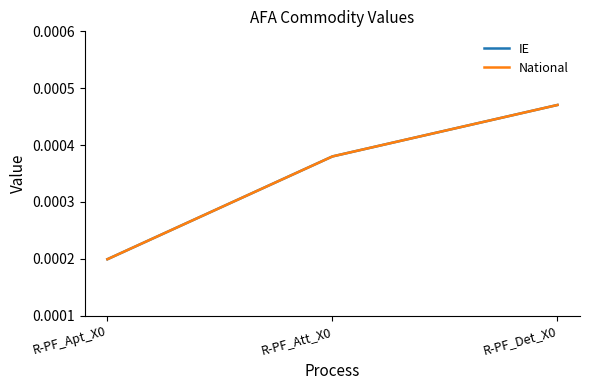

True or false: National has a value of 0.0 at R-PF_Det_X0.

False